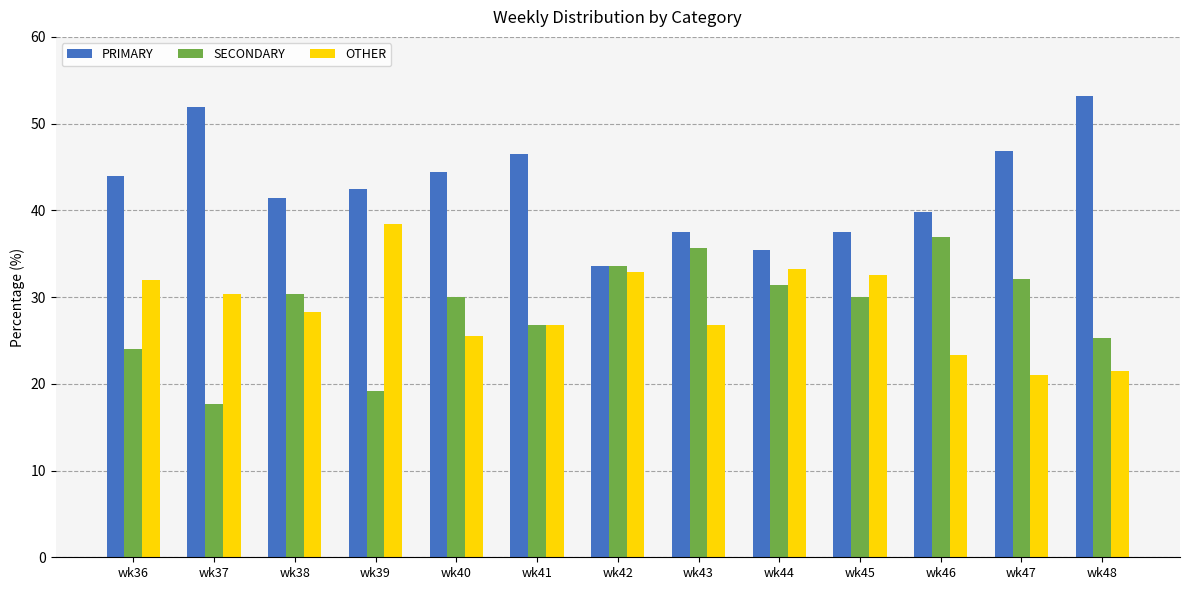

At how many categories does at least one series exceed 49?

2